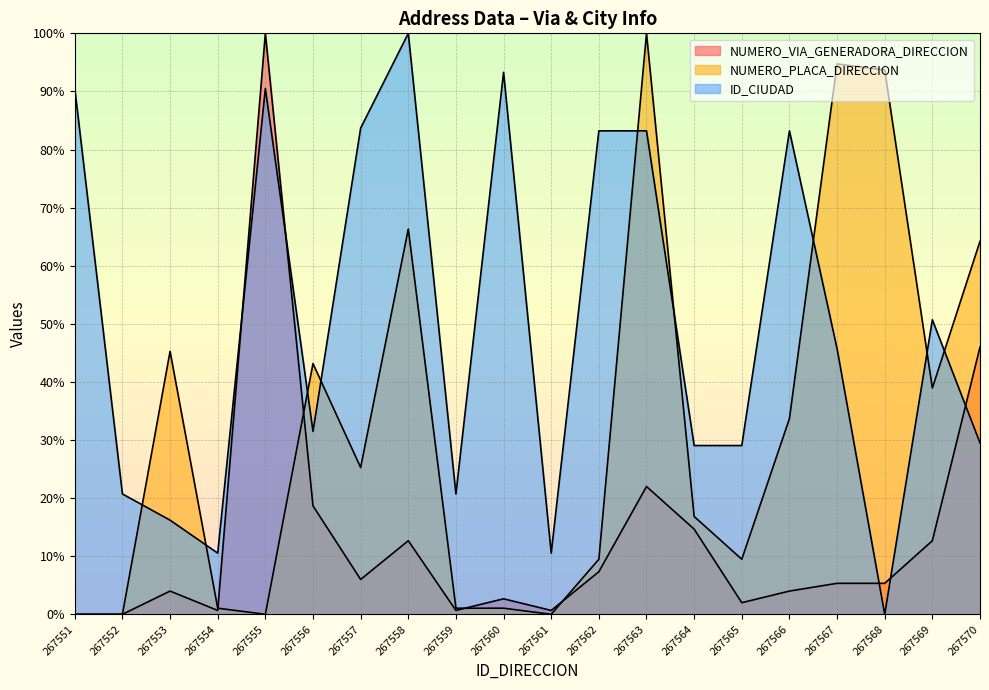

Between 267561 and 267562, which is larger?

267562